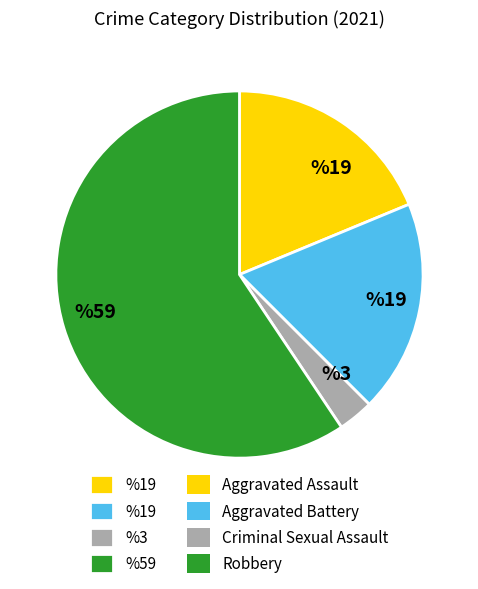

How many segments does this pie chart have?

4